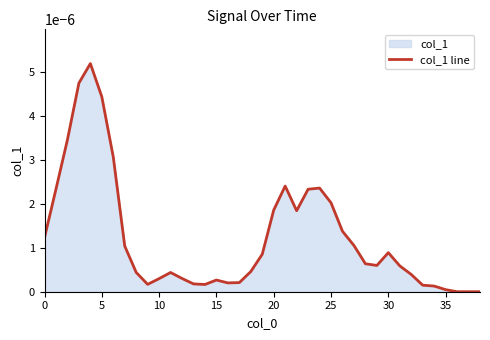

Does the chart have visible grid lines?

No